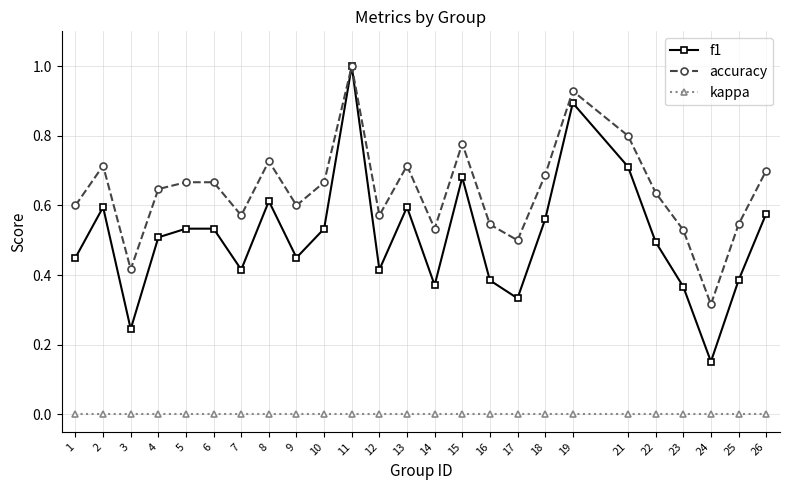

Does the chart have visible grid lines?

Yes